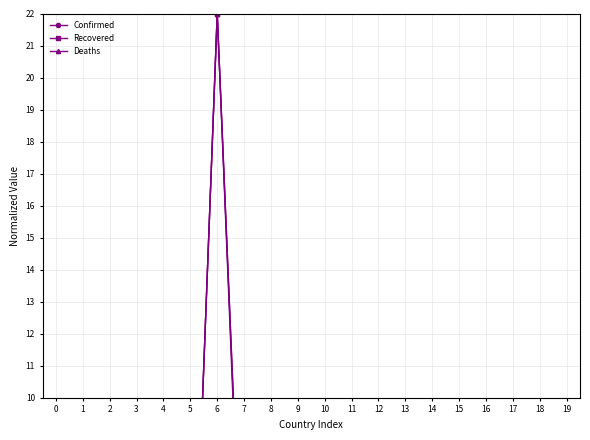

Between which two adjacent categories do Recovered and Confirmed first intersect?

2 and 3